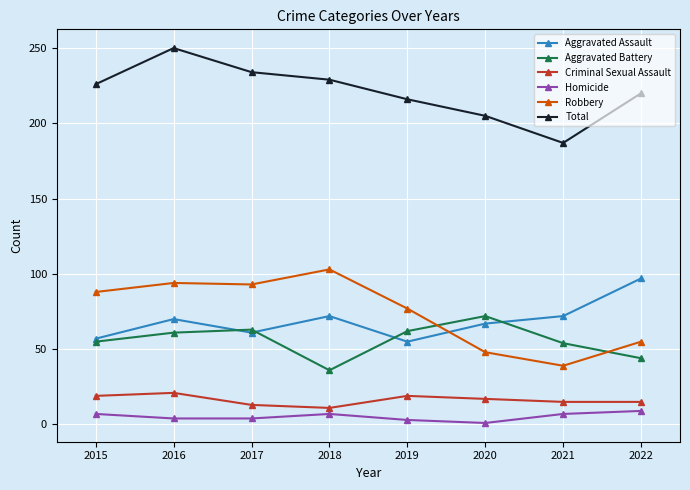

What is the average value of the Criminal Sexual Assault series?

16